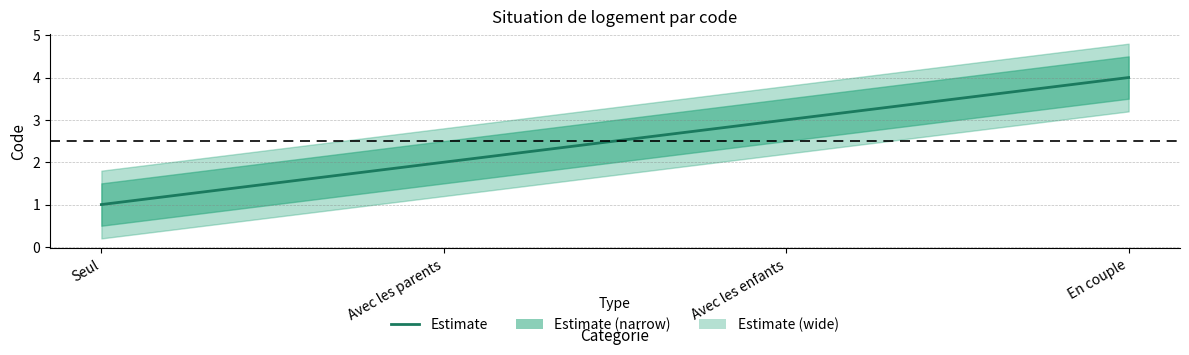

How many values exceed 3?

1